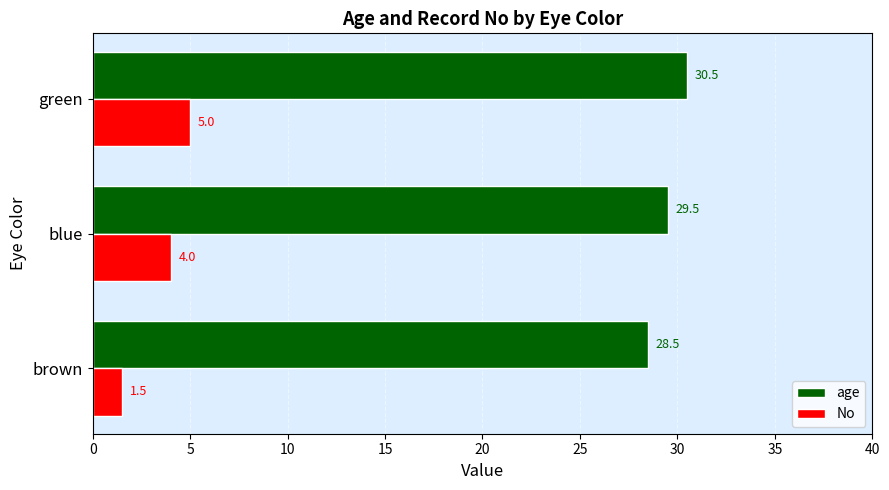

At which label does age reach its peak?

green